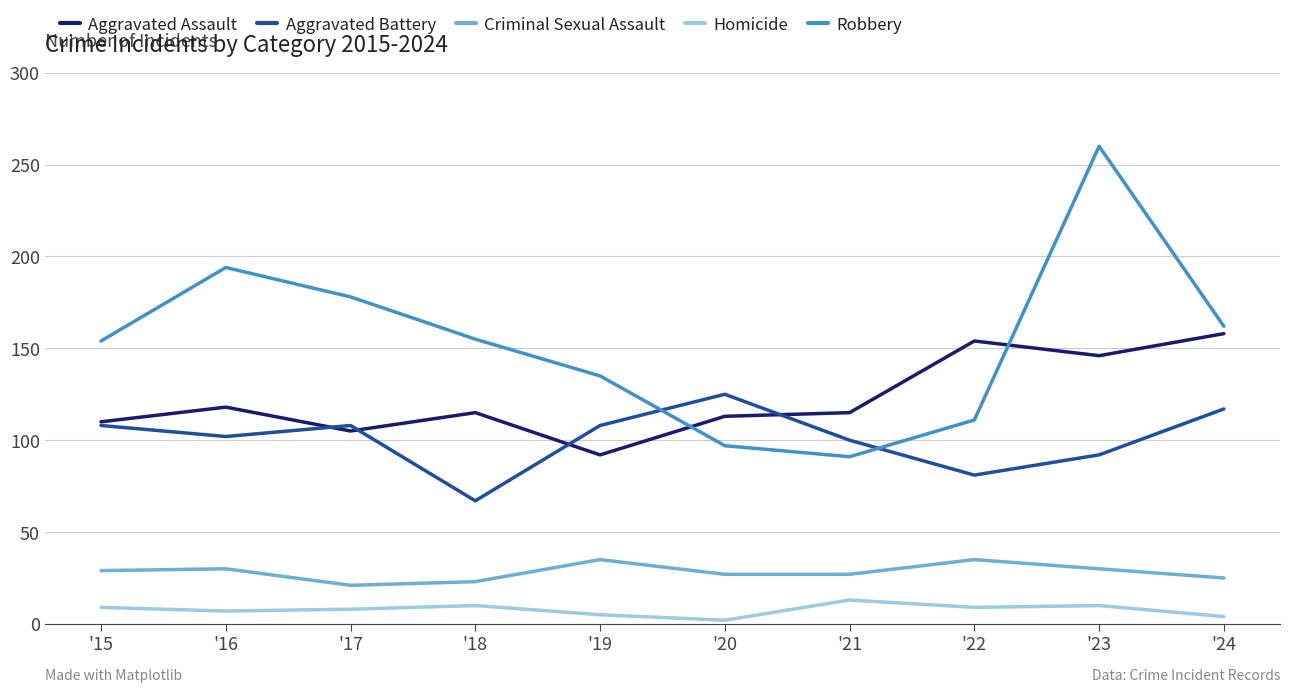

True or false: Aggravated Assault and Robbery intersect in this chart.

True